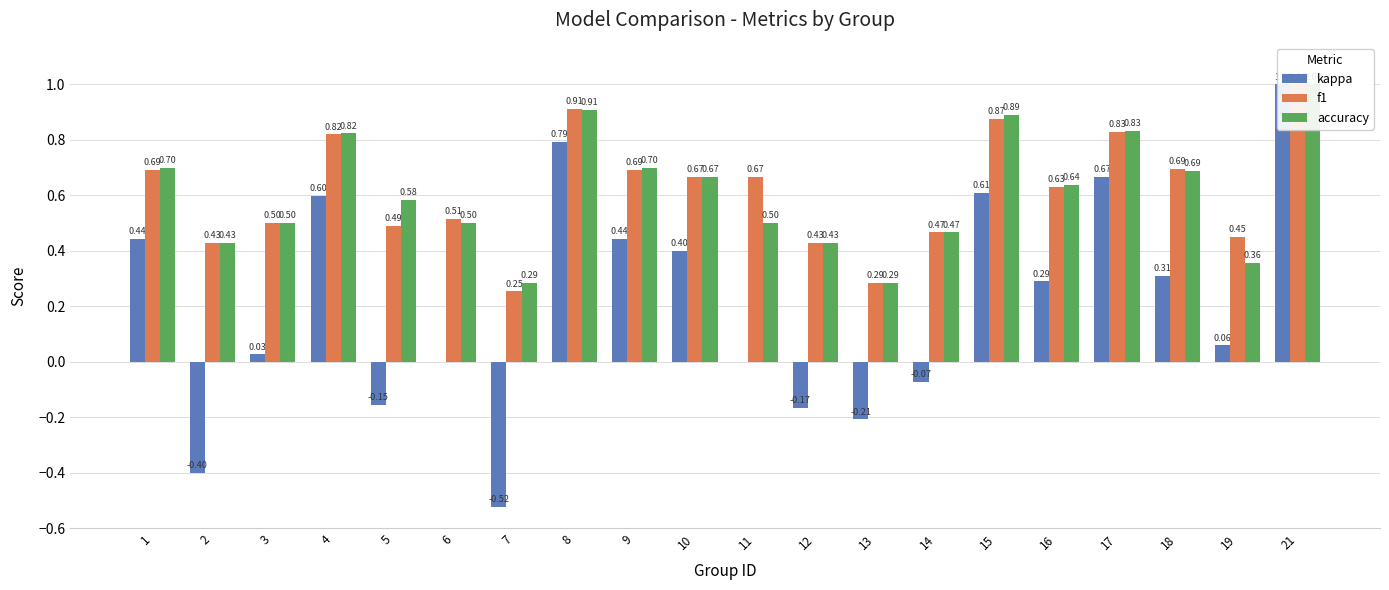

What is the smallest value displayed?

-0.5